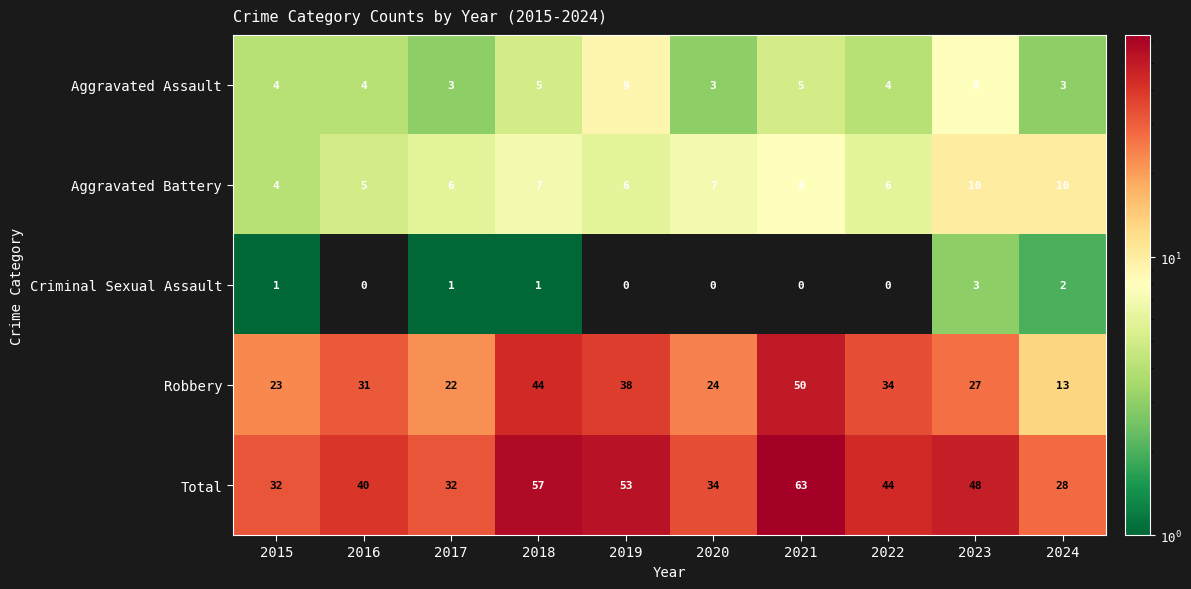

The Total series shows 11 at 2016. True or false?

False